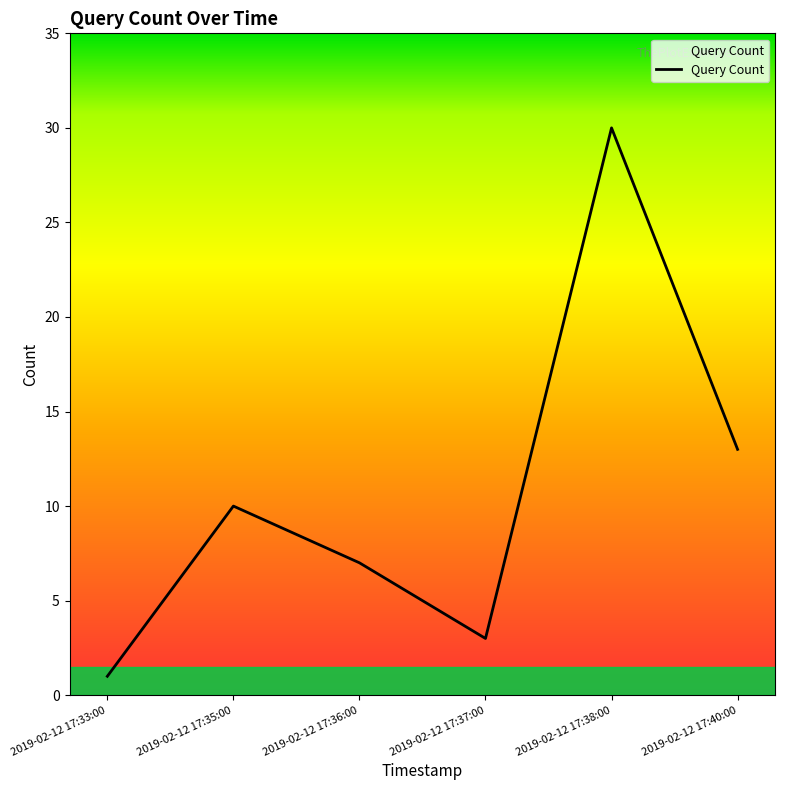

Is it true that the value at 2019-02-12 17:35:00 is 6?

False